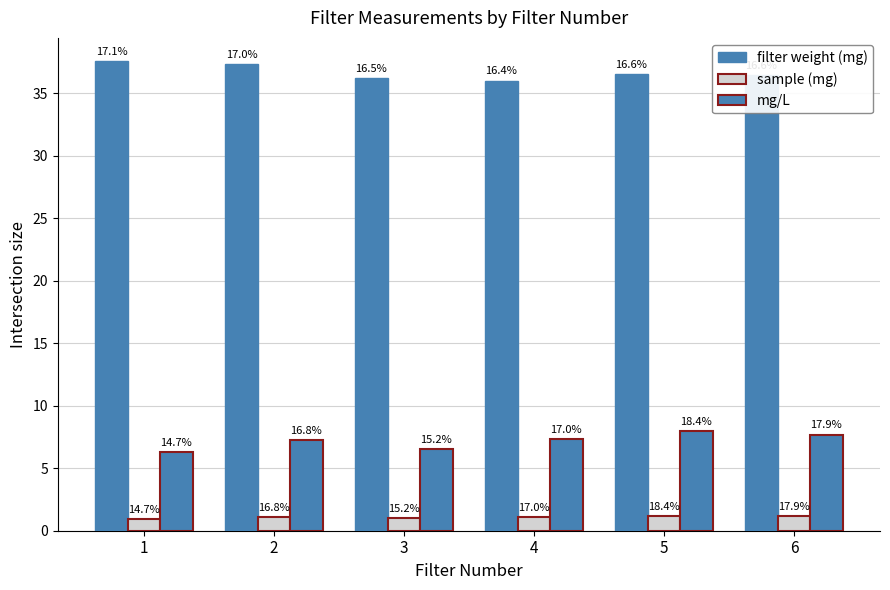

List the series in order of their overall mean, lowest first.

sample (mg), mg/L, filter weight (mg)